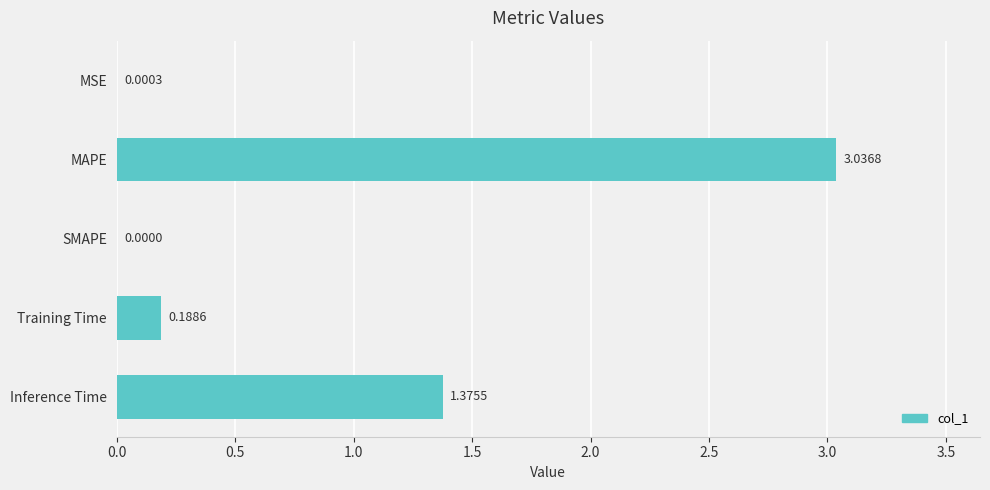

Which category has the highest value across all series?

MAPE